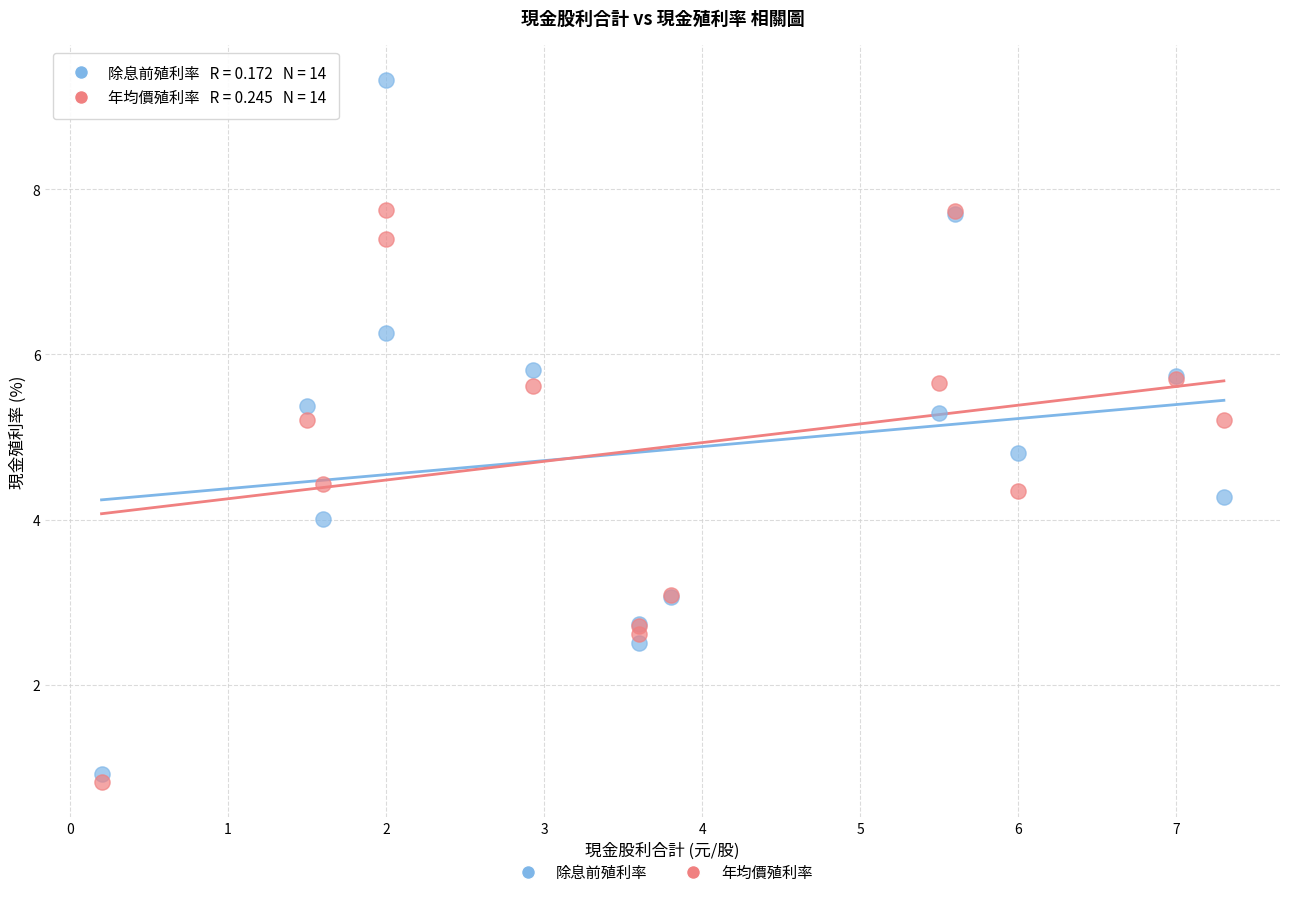

What is the X range (max minus min) for the scatter plot?

7.1